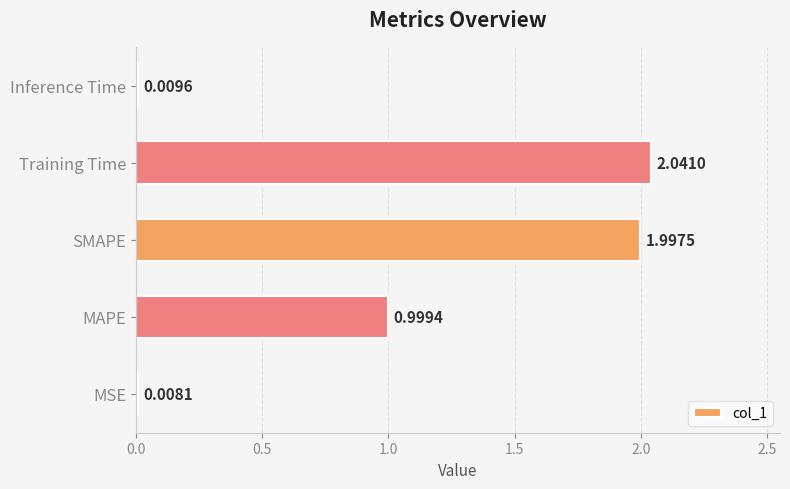

What is the change in value from MAPE to SMAPE?

+1.0